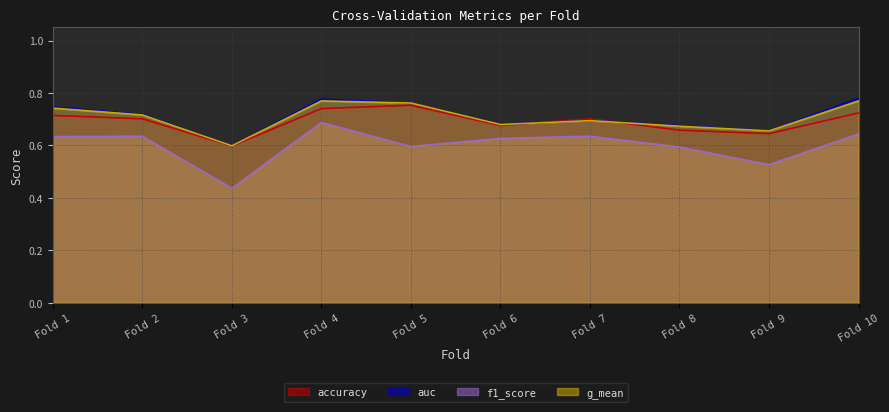

At which label is accuracy closest to 0?

Fold 3